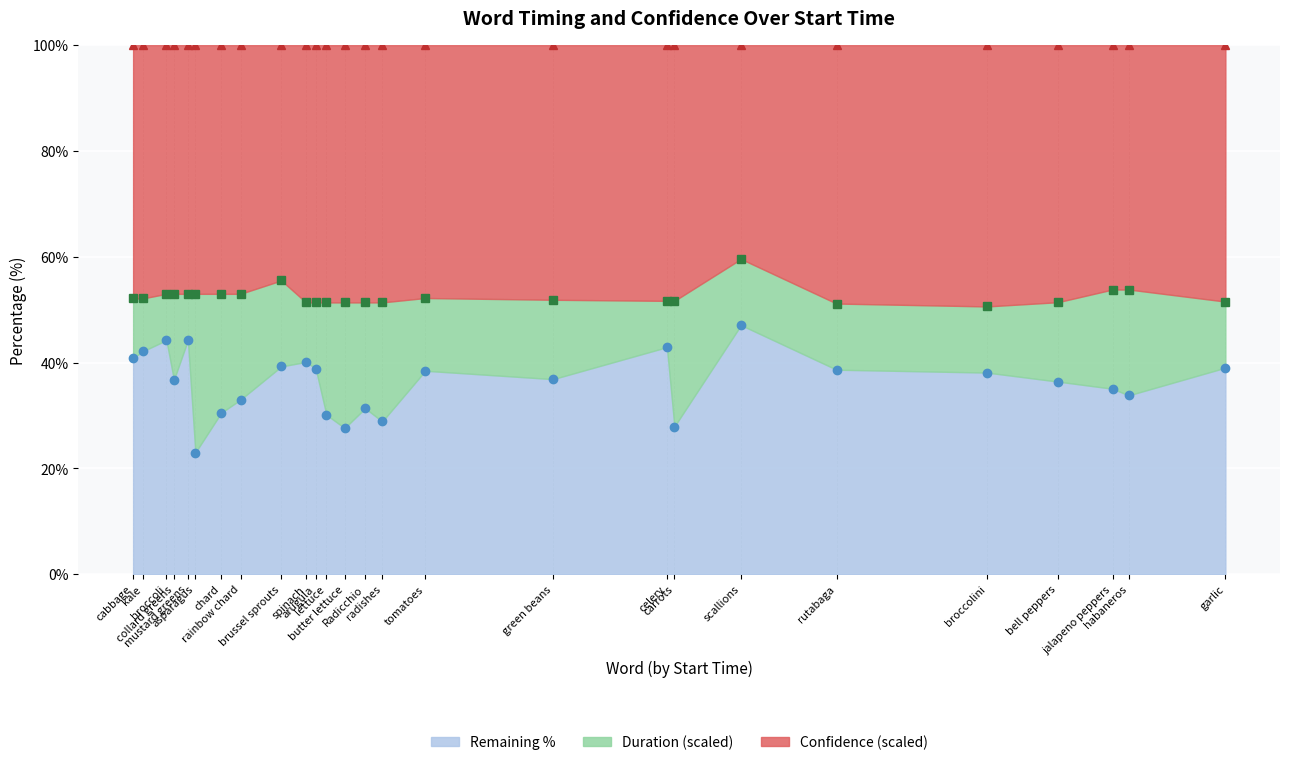

How many data points in Start_time are above 23?

13